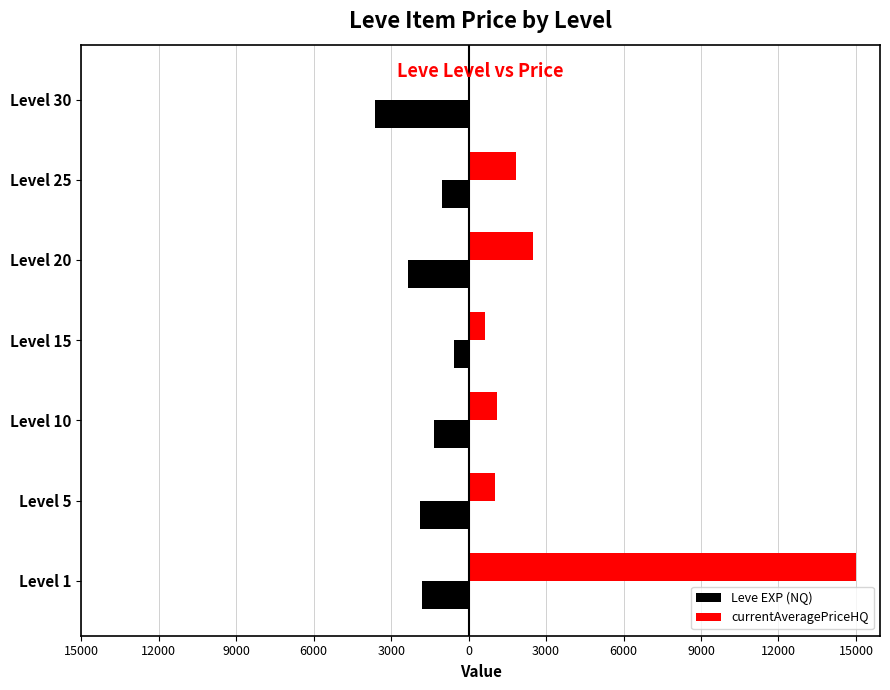

What are all the series names shown in the legend?

Leve EXP (NQ), currentAveragePriceHQ